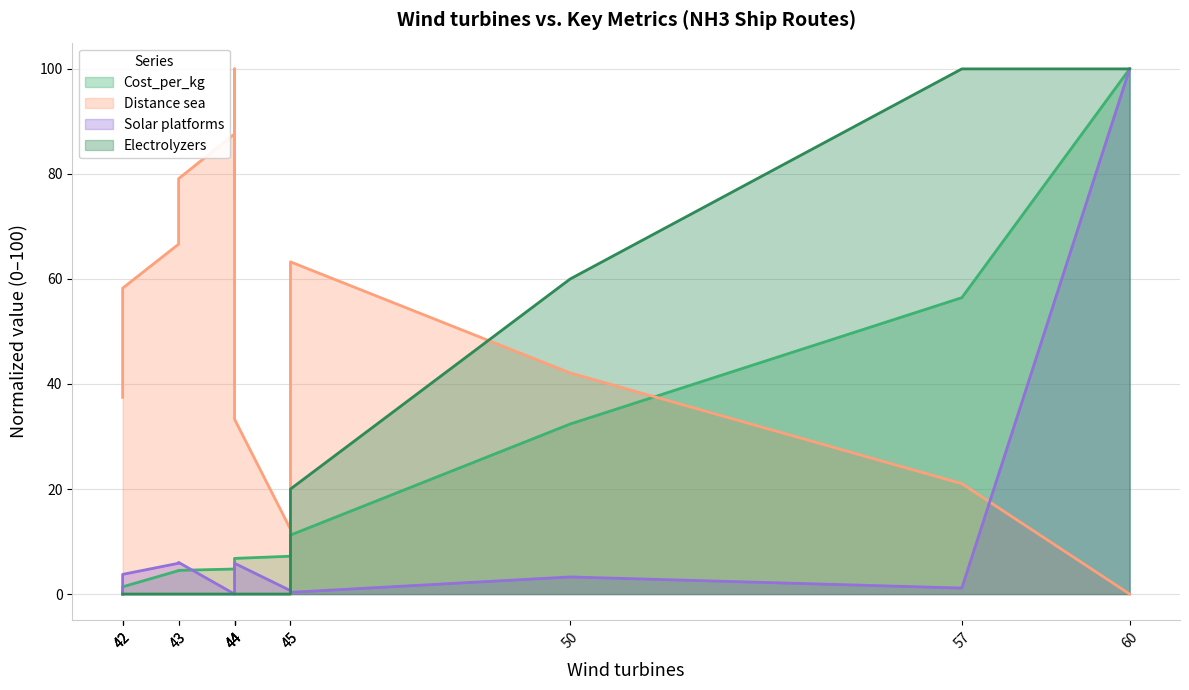

Reading left to right, extract all data points from this chart.

Cost_per_kg: 0.0	1.3	1.4	4.5	4.5	4.8	5.4	5.7	6.8	7.2	11.2	32.4	56.4	100.0
Distance_sea_norm: 37.5	54.3	58.2	66.6	79.1	87.6	75.4	100.0	33.3	12.4	63.3	42.1	21.0	0.0
Solar_platforms_norm: 0.0	3.6	3.7	5.9	6.0	0.0	2.0	2.9	5.9	0.7	0.3	3.3	1.1	100.0
Electrolyzers: 0.0	0.0	0.0	0.0	0.0	0.0	0.0	0.0	0.0	0.0	20.0	60.0	100.0	100.0